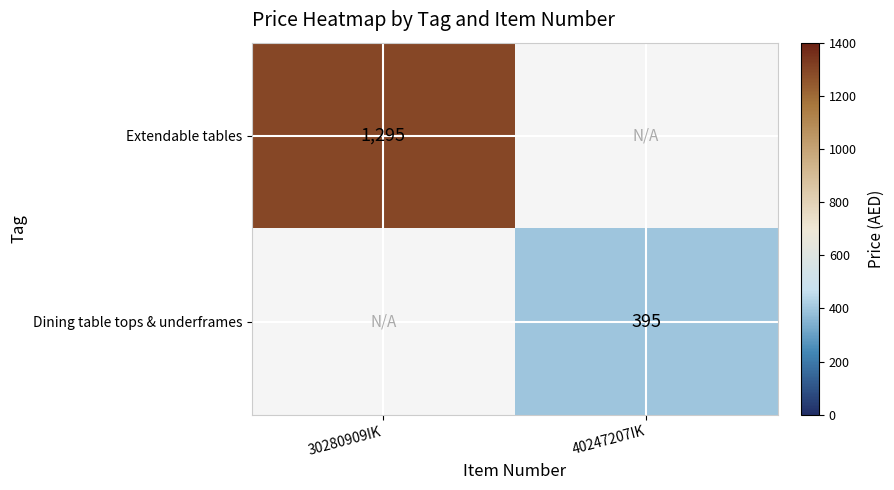

The value of Extendable tables at 30280909IK is 817. True or false?

False